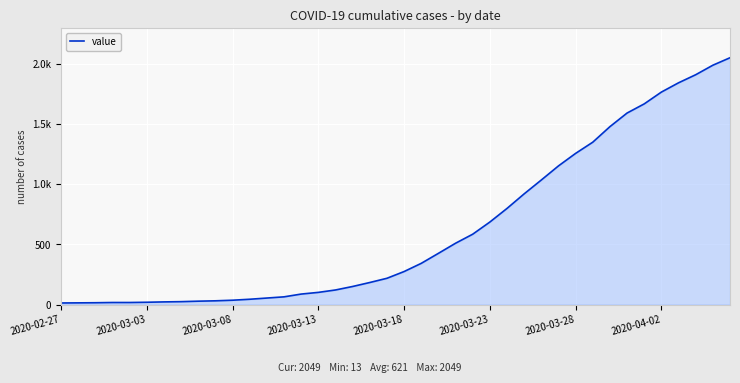

Reading left to right, what are all the values shown in this chart?

13	14	15	17	17	19	22	24	28	31	36	44	54	64	87	101	121	150	183	218	274	342	425	509	584	685	798	919	1034	1151	1255	1348	1477	1590	1666	1764	1841	1908	1987	2049